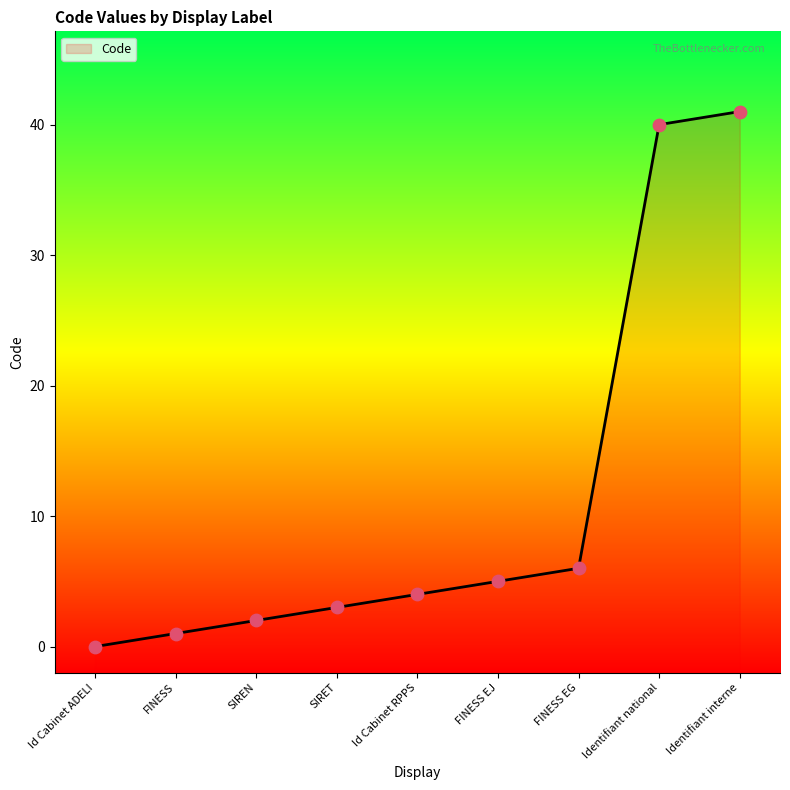

What is the change in value from Id Cabinet ADELI to FINESS EJ?

+5